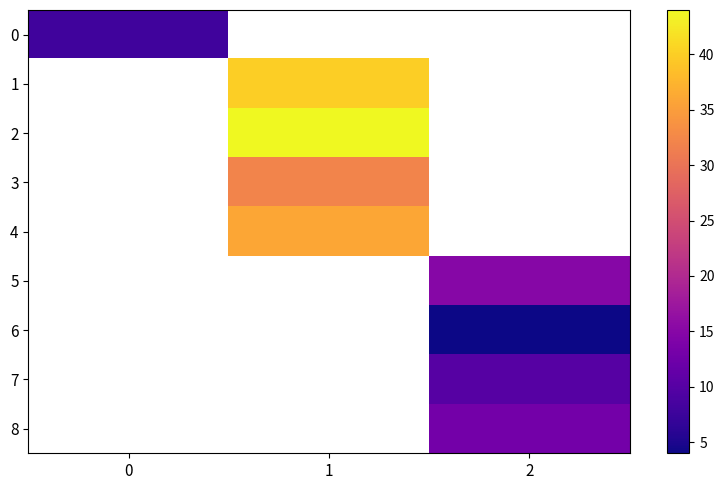

At how many categories does at least one series exceed 10?

2